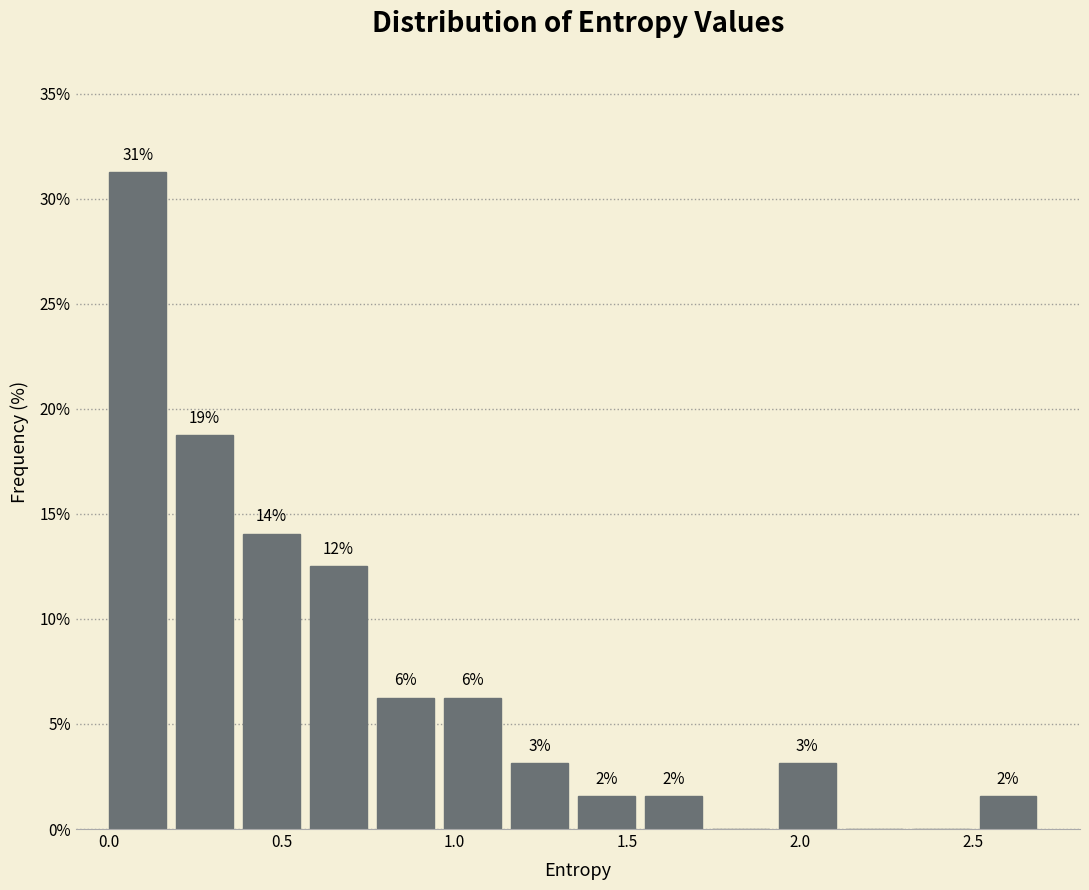

Around what value on the x-axis is the tallest bar? Give the approximate position of its centre, as read against the axis.

0.10